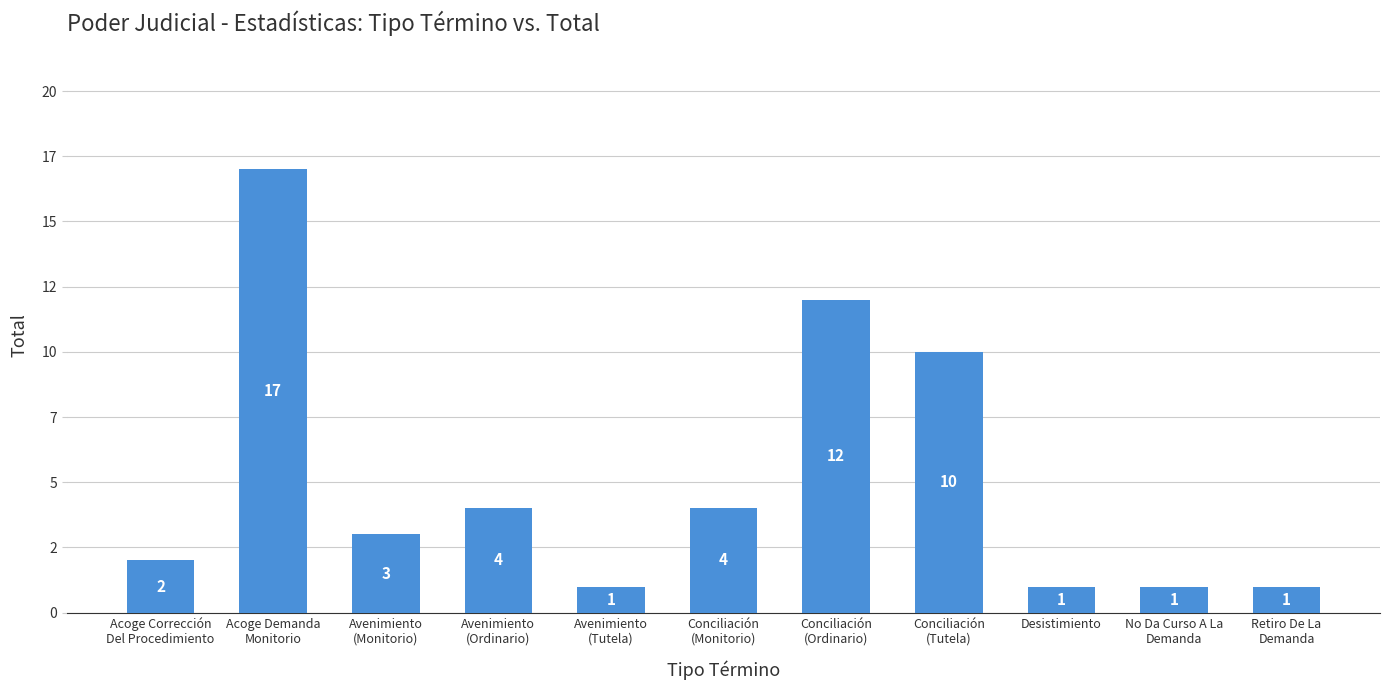

Which label corresponds to the smallest value in the chart?

Avenimiento
(Tutela)